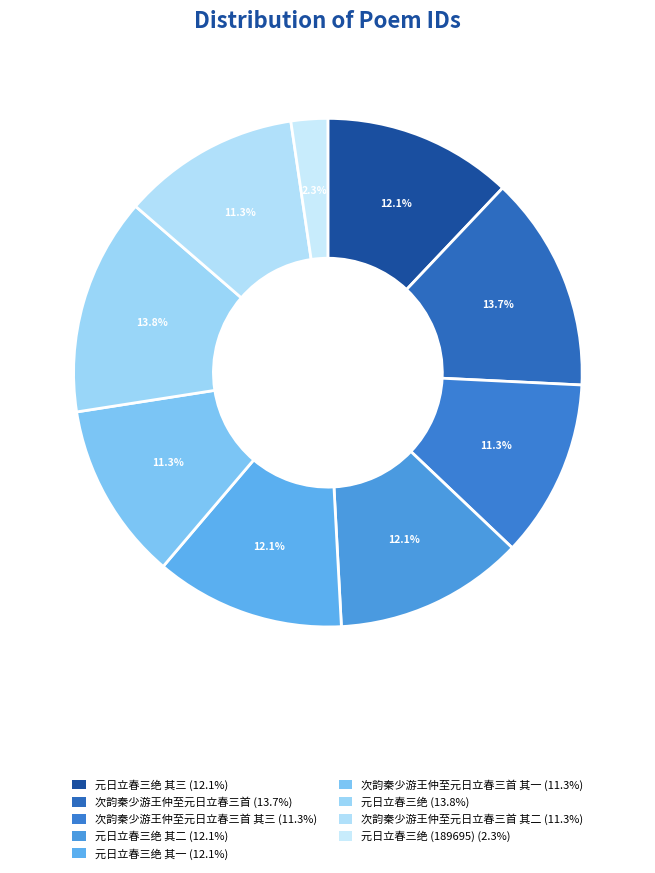

Is there a majority slice in this chart?

No